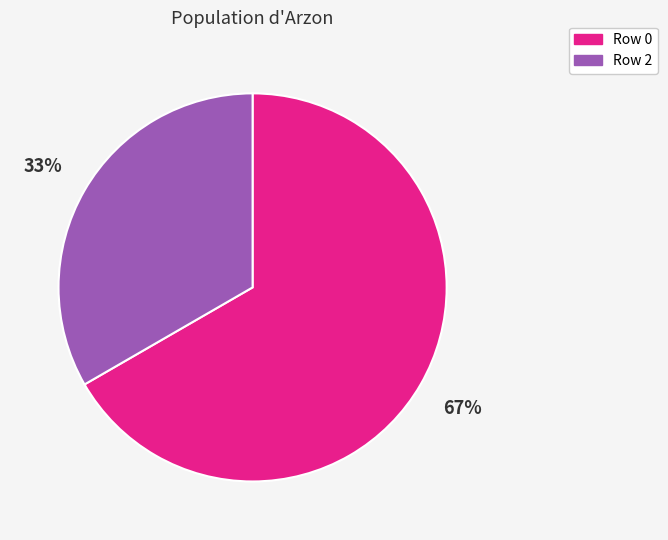

How many slices are in this pie chart?

2